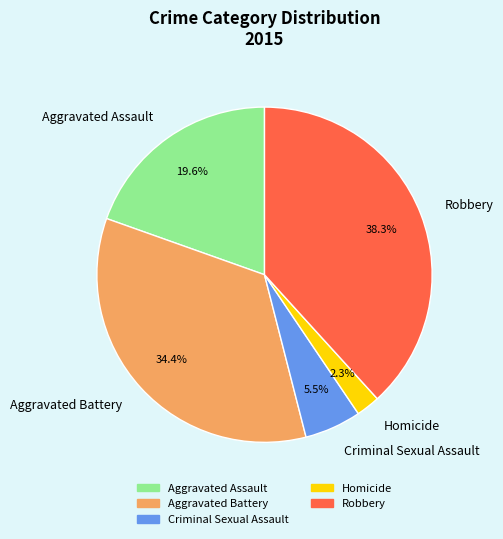

How many segments does this pie chart have?

5